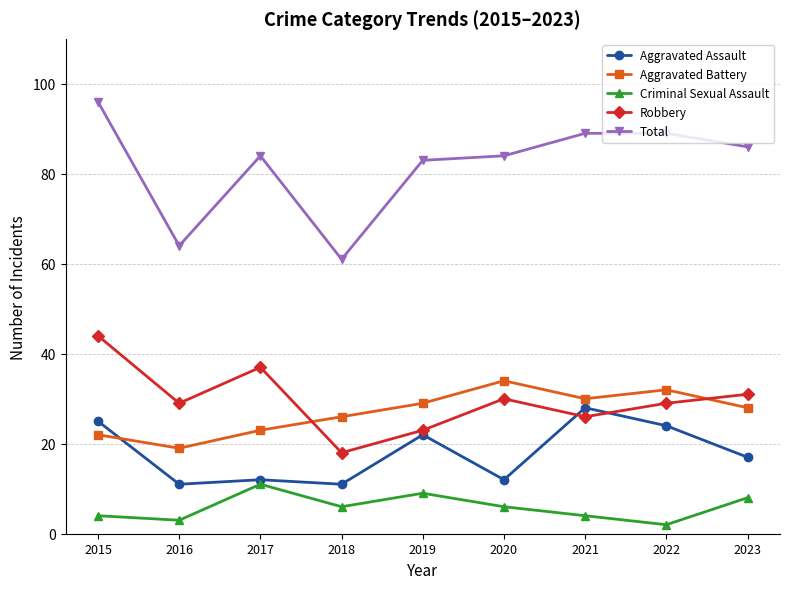

What is the average value of the Aggravated Assault series?

18